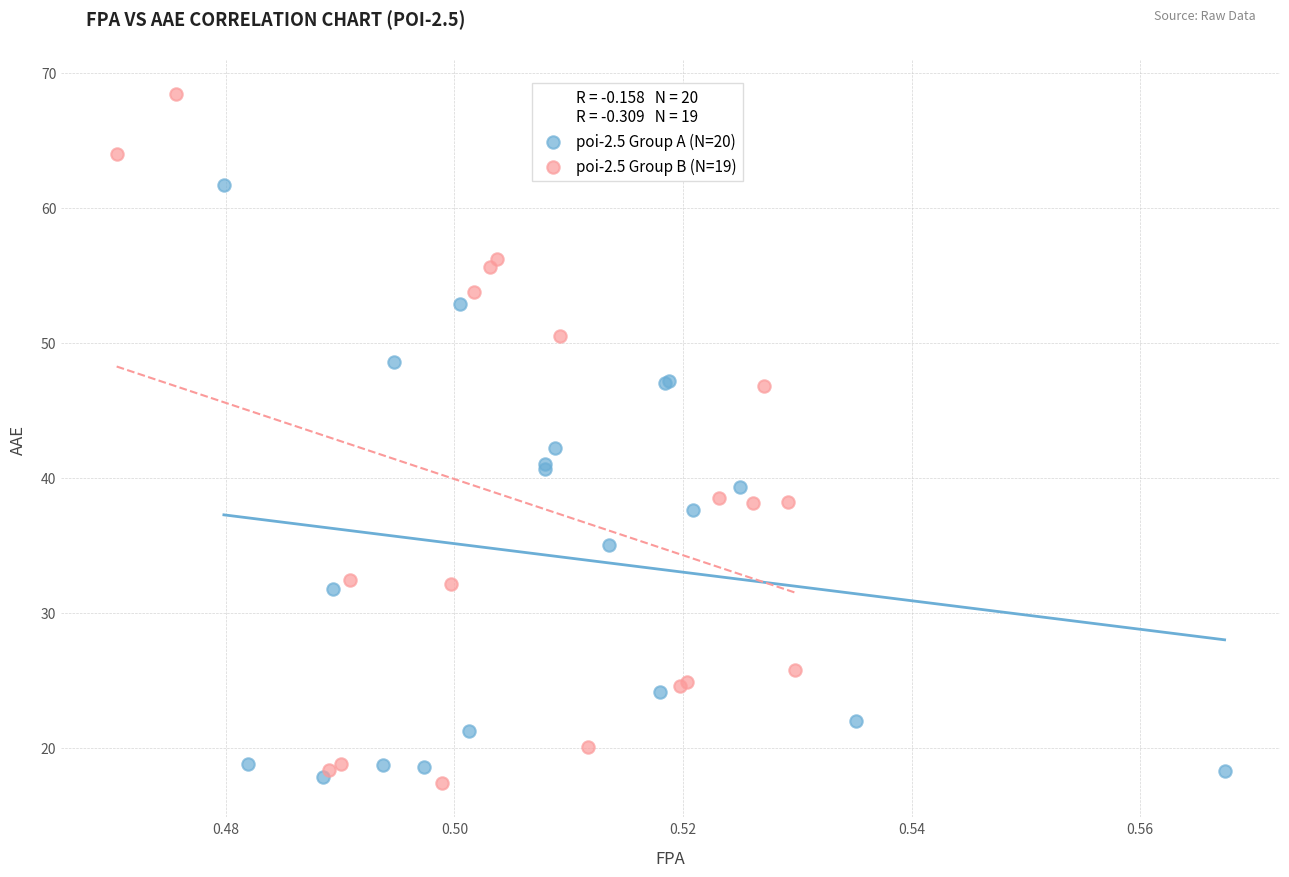

Which series has the largest Y range (max minus min)?

poi-2.5 Group B (N=19)